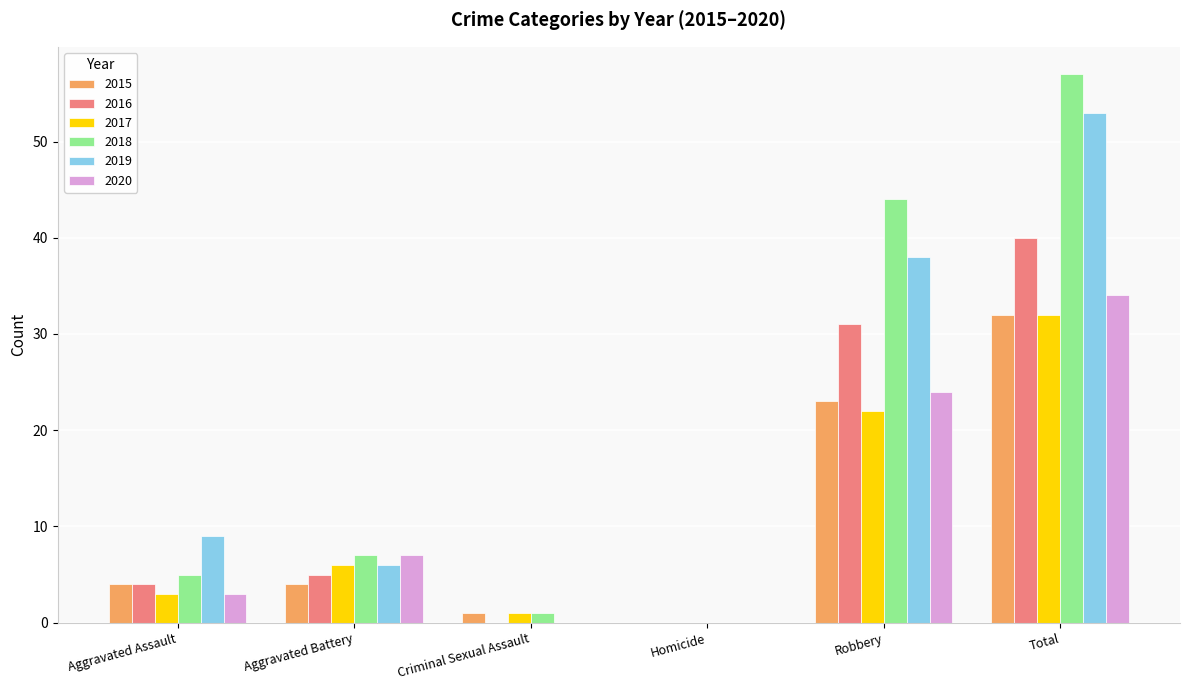

What is the approximate value of 2018 at Robbery, to the nearest 10?

40